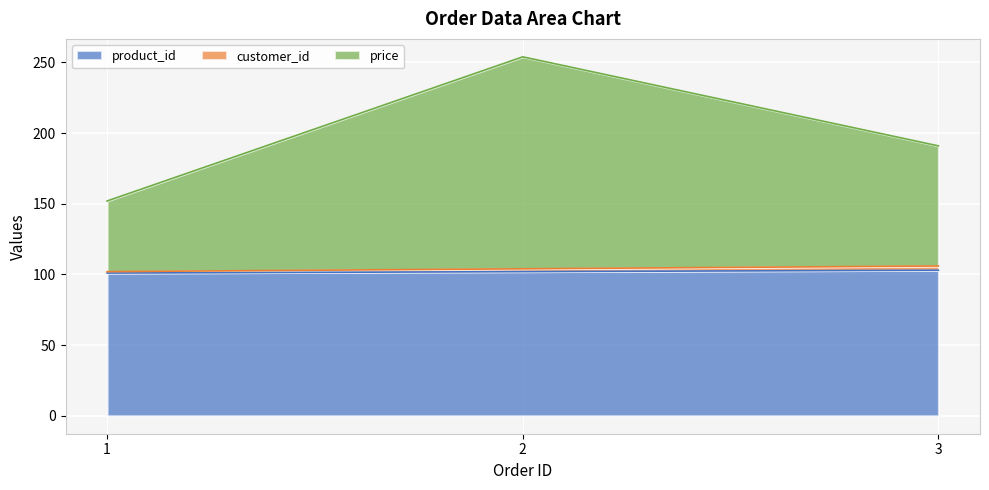

The value of product_id at 1 is 101. True or false?

True